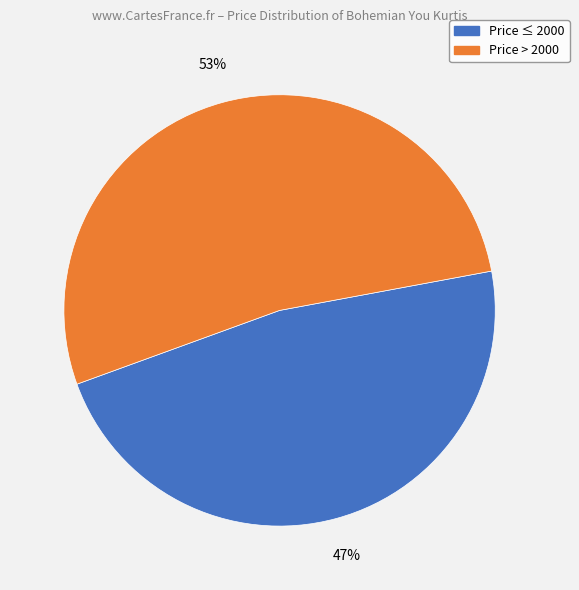

How many slices are in this pie chart?

2